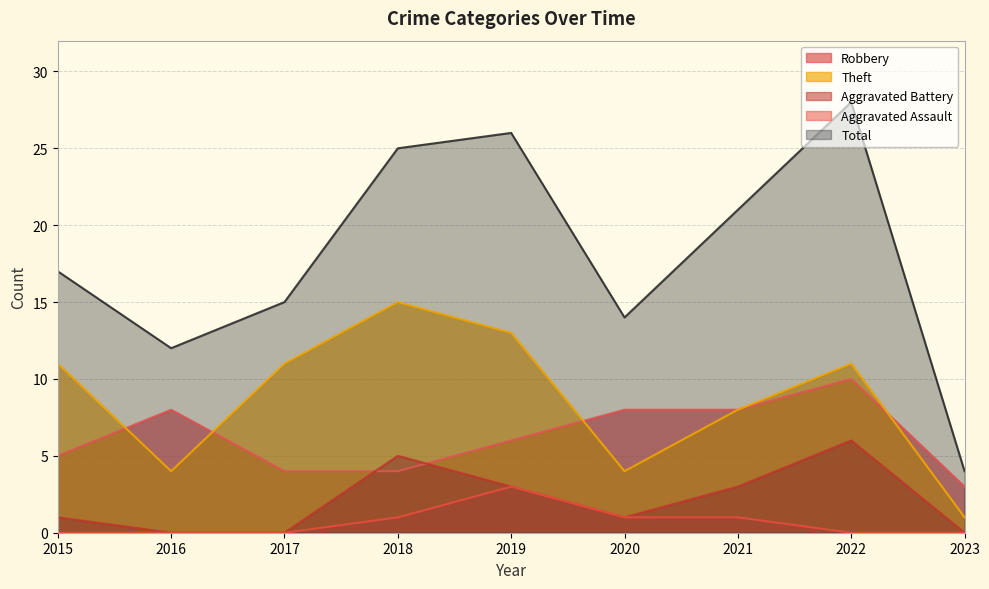

What are all the series names shown in the legend?

Robbery, Theft, Aggravated Battery, Aggravated Assault, Total